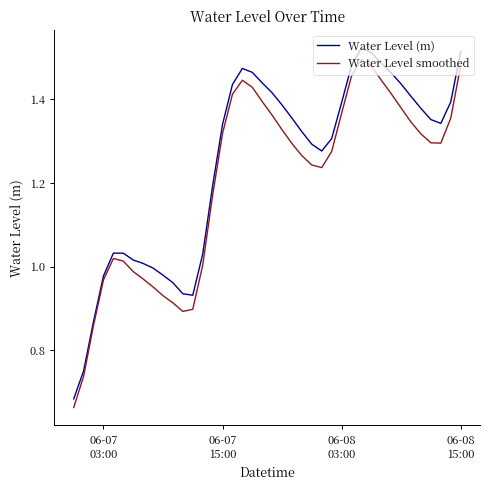

Which series has the widest spread of values?

Water Level (m)